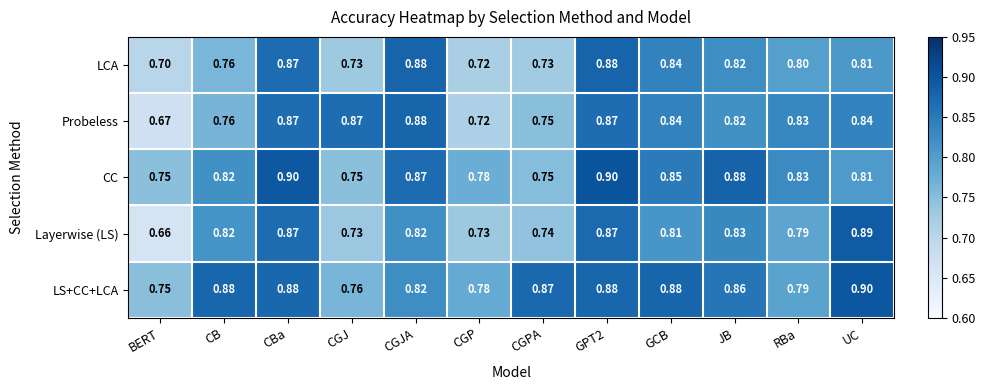

At which category is the sum across all series the highest?

GPT2